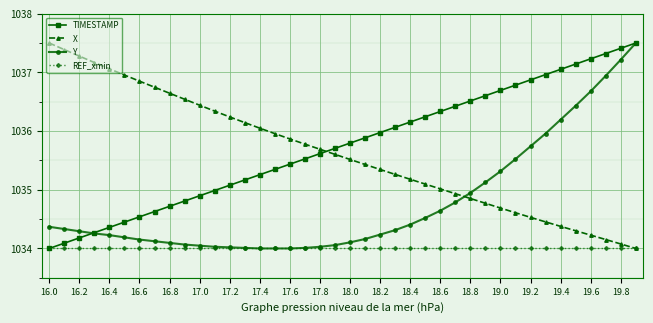

Count the number of categories in the chart.

40